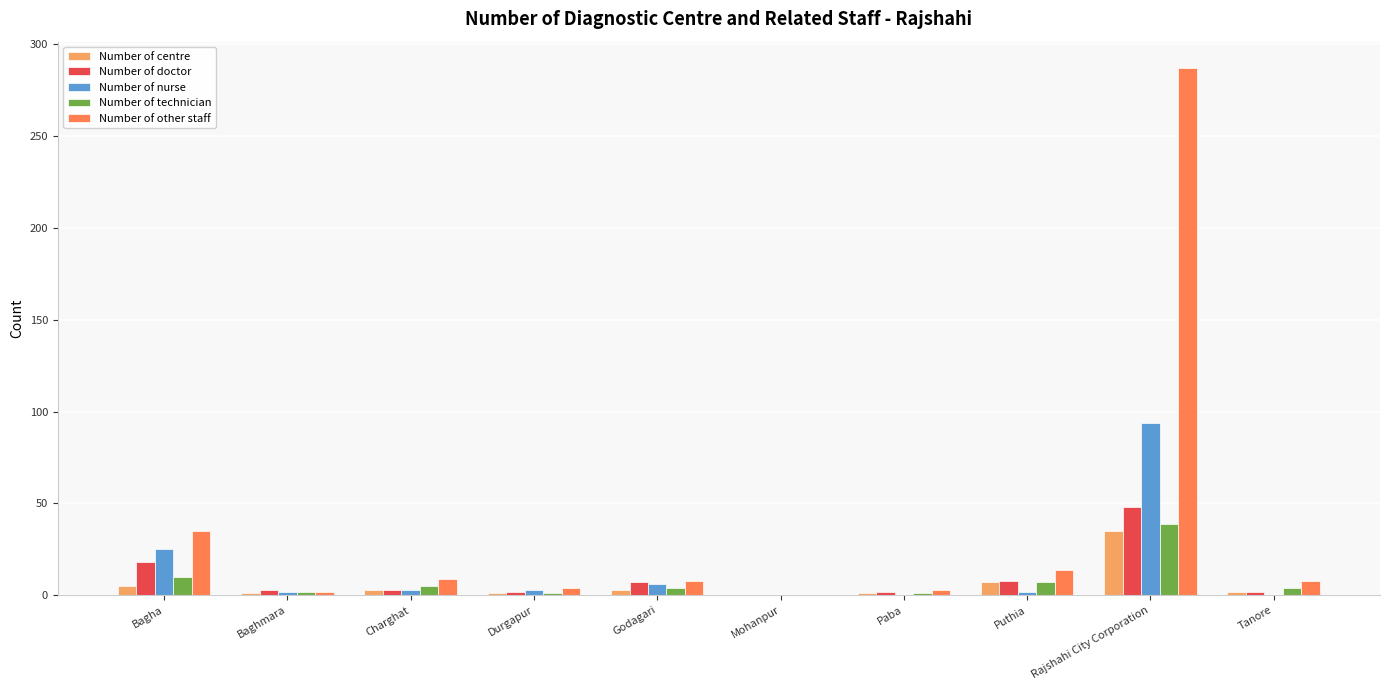

At which category does the chart reach its peak across all series?

Rajshahi City Corporation